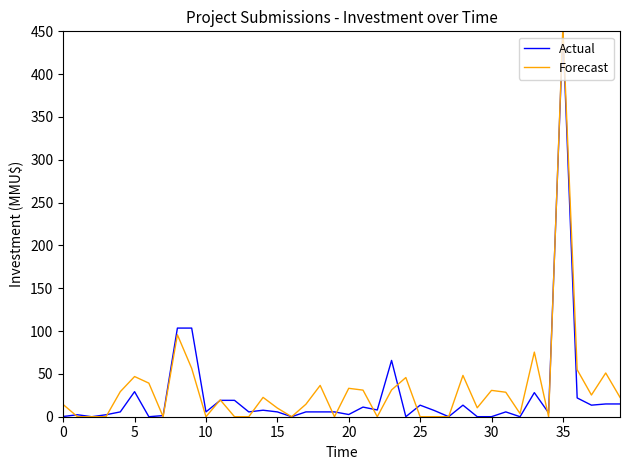

What is the average value of the Forecast series?

33.3